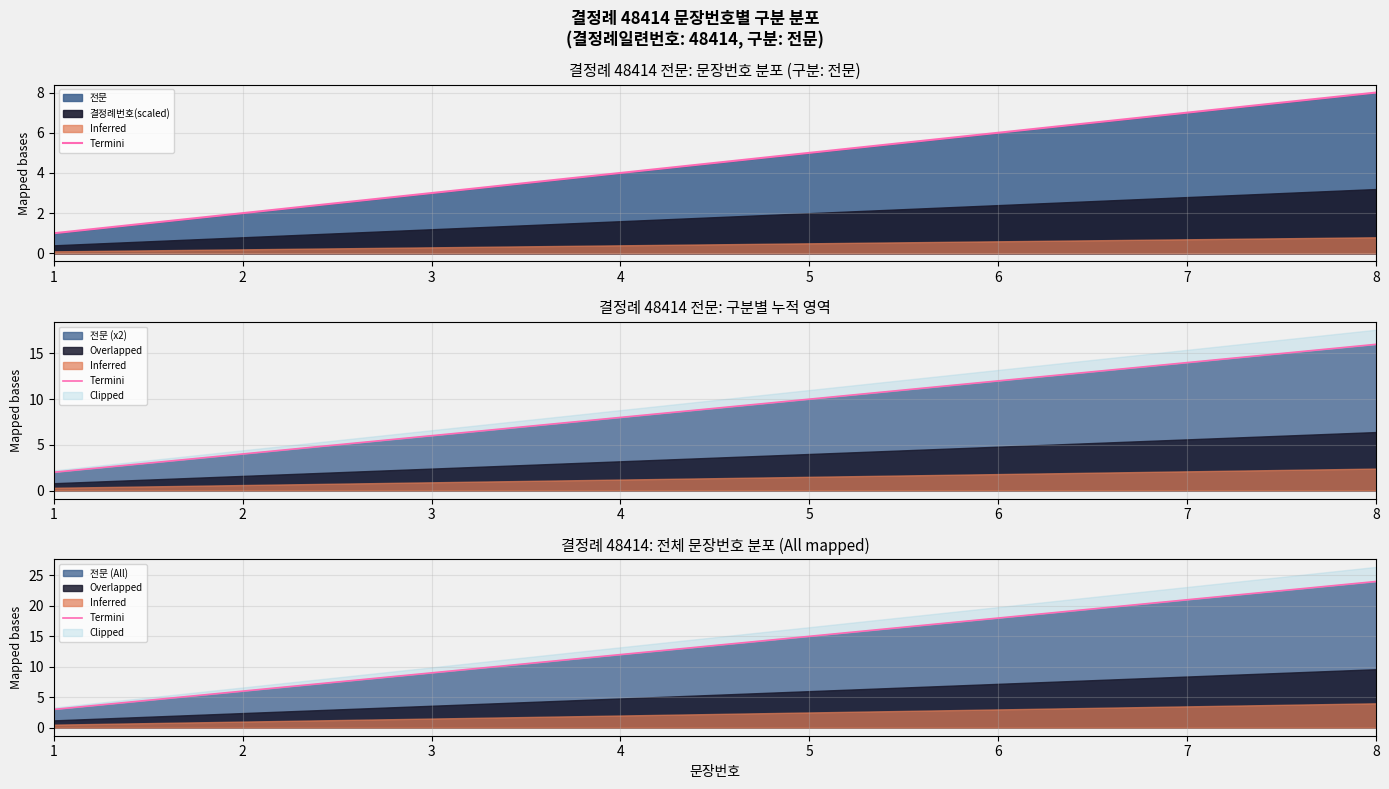

Does the chart display data point markers on the line(s)?

No